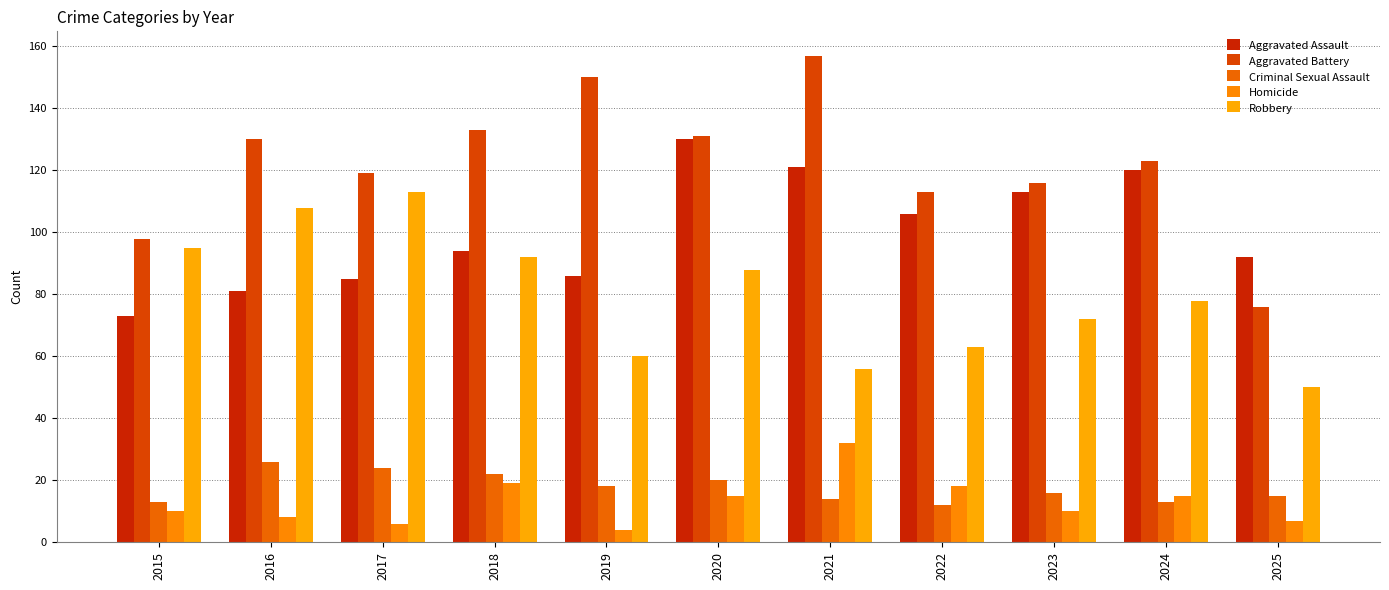

The Robbery series shows 78 at 2024. True or false?

True